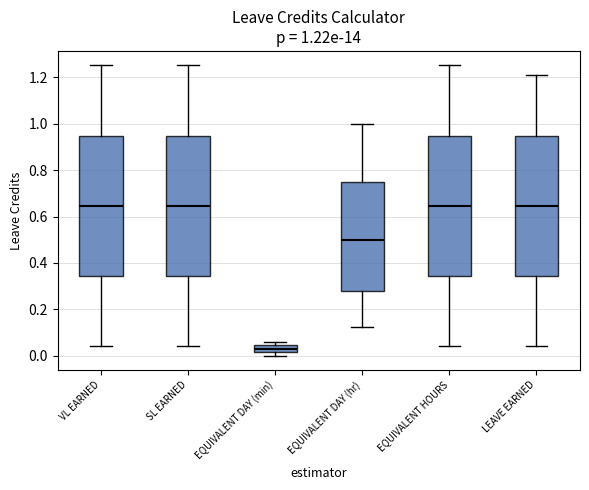

Which box has the lowest median line?

EQUIVALENT DAY (min)